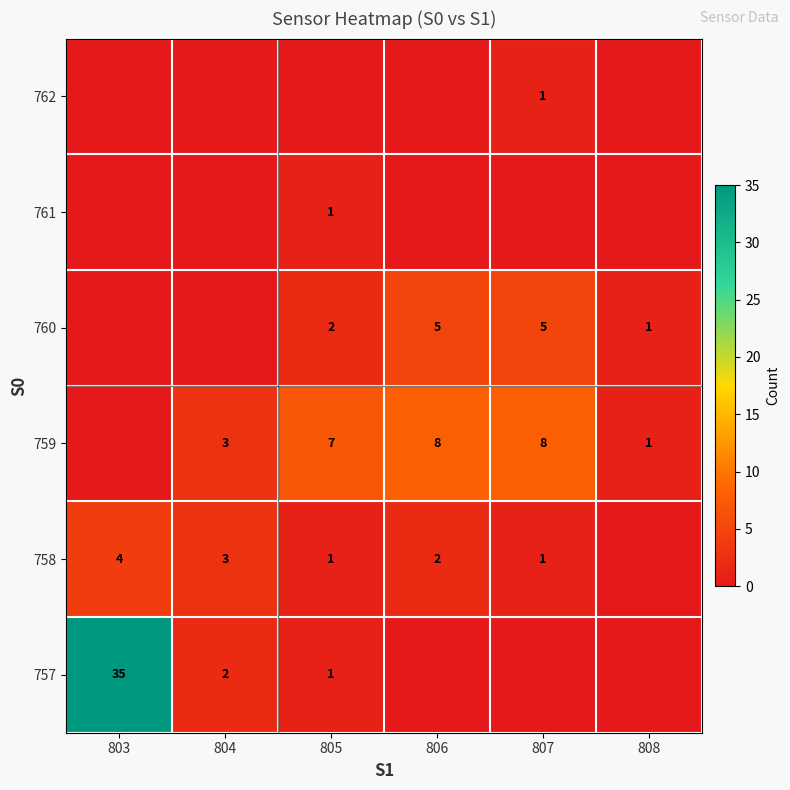

The value of 759 at 805 is 7. True or false?

True